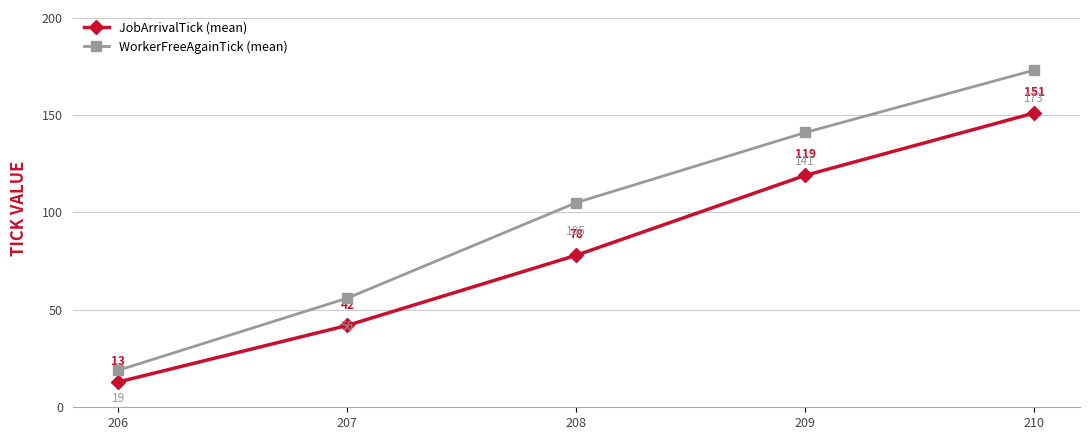

At 210, list the series in order from smallest to largest.

JobArrivalTick (mean), WorkerFreeAgainTick (mean)